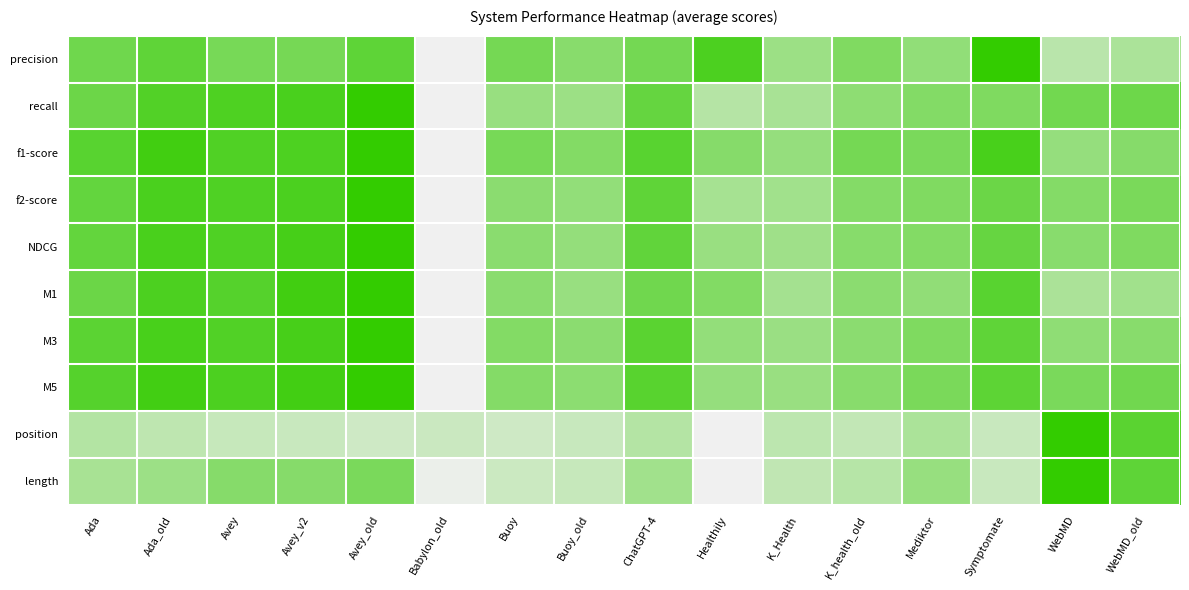

At which category does the chart reach its minimum across all series?

Babylon_old